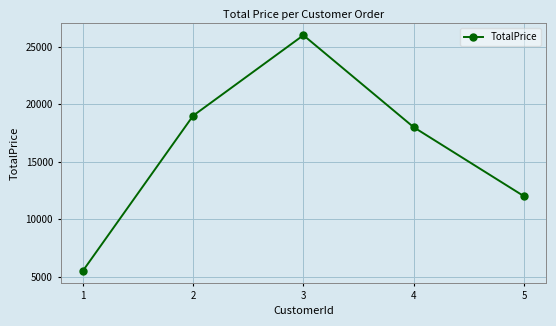

What is the value of the 3rd point from the left?

26000